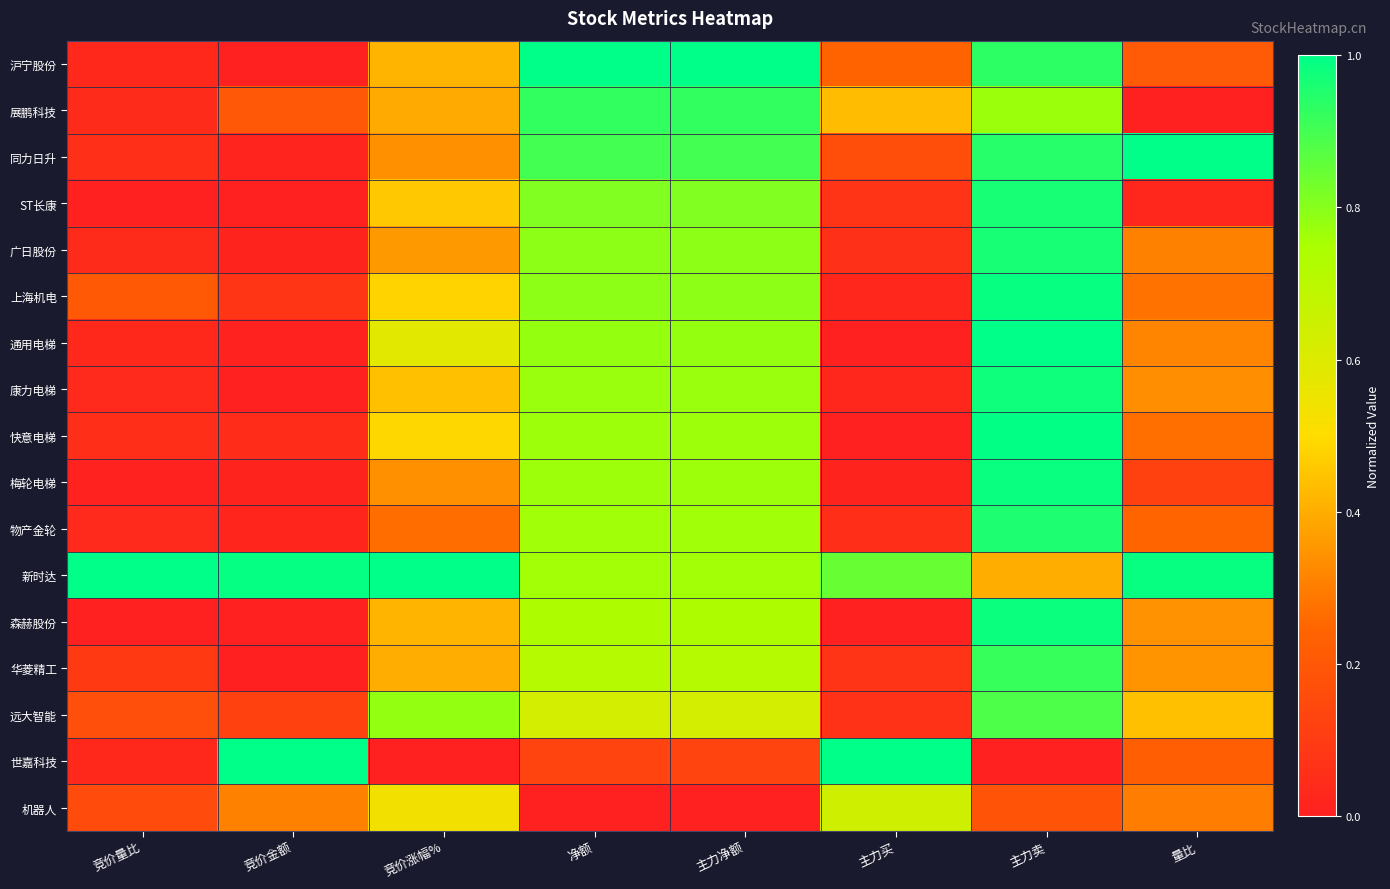

Which series has the largest total across all categories?

新时达